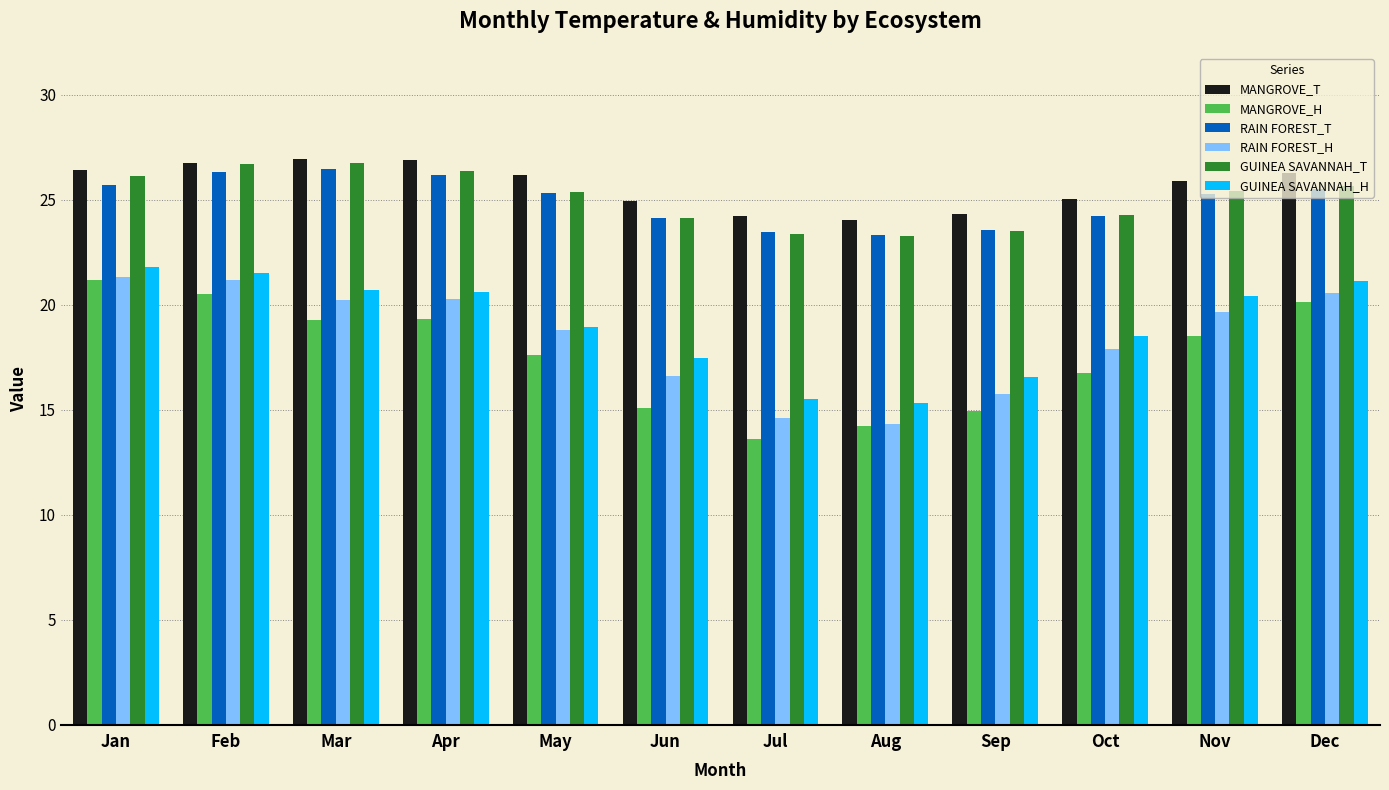

Are the bars horizontal?

No